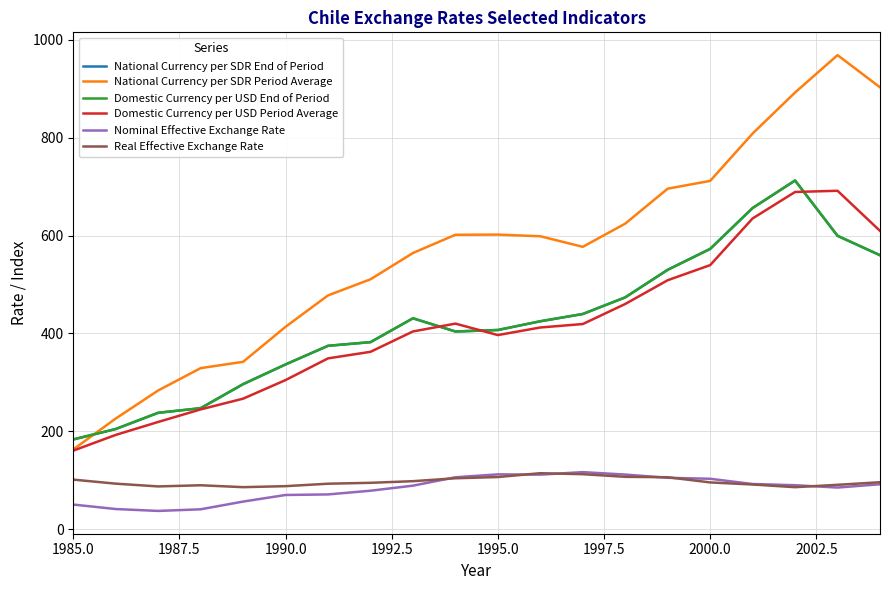

How many times do Real Effective Exchange Rate and Nominal Effective Exchange Rate cross each other?

6